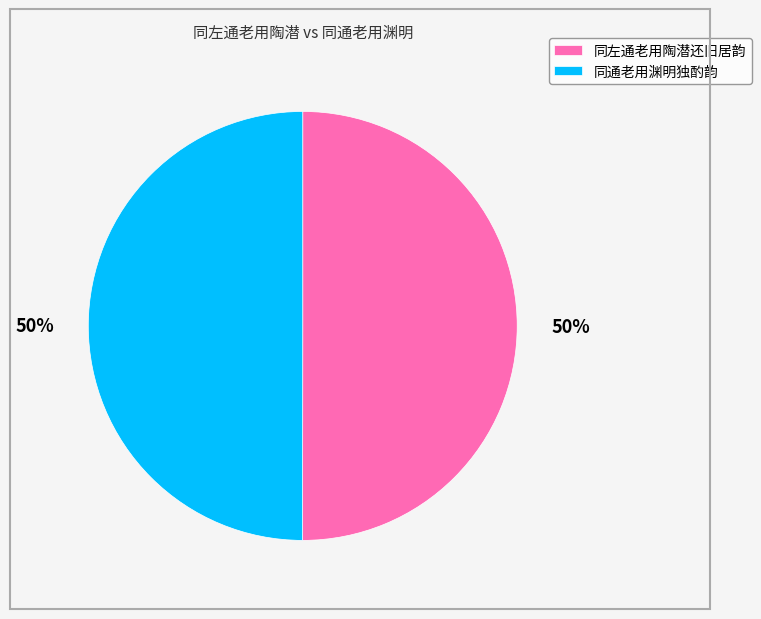

Is it true that 同左通老用陶潜还旧居韵 is 45% of the pie?

False